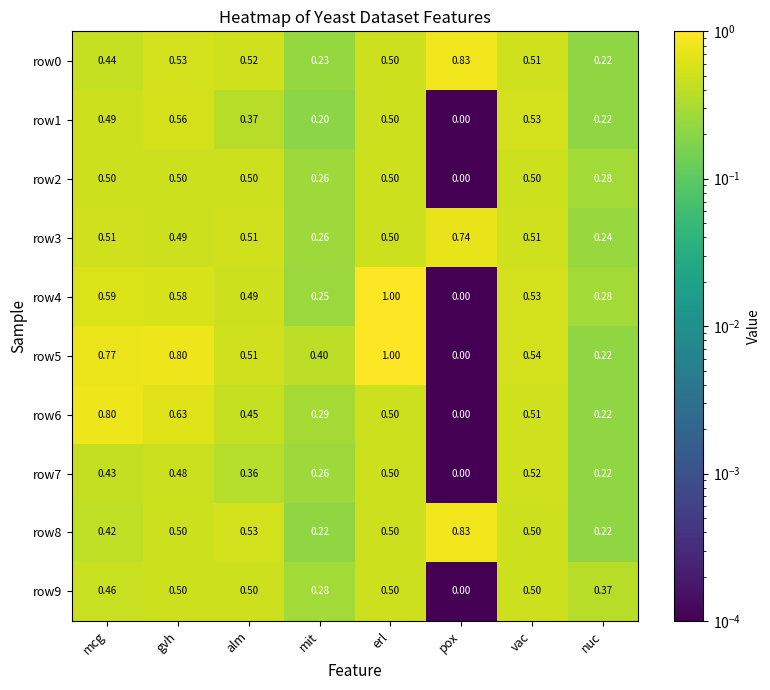

Is the value of row0 at gvh greater than the value of row5 at gvh?

No